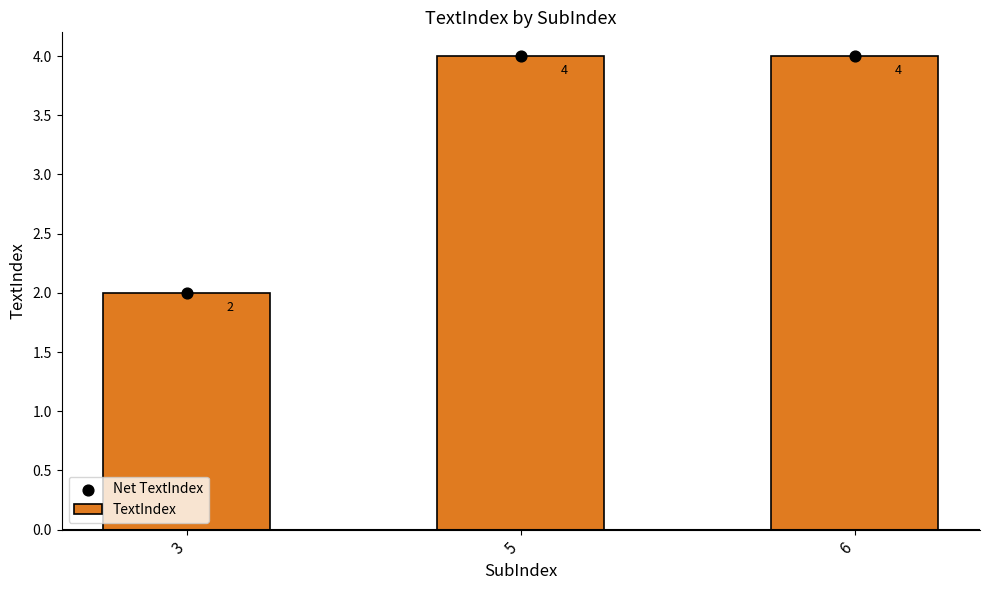

What are all the series names shown in the legend?

TextIndex, Net TextIndex